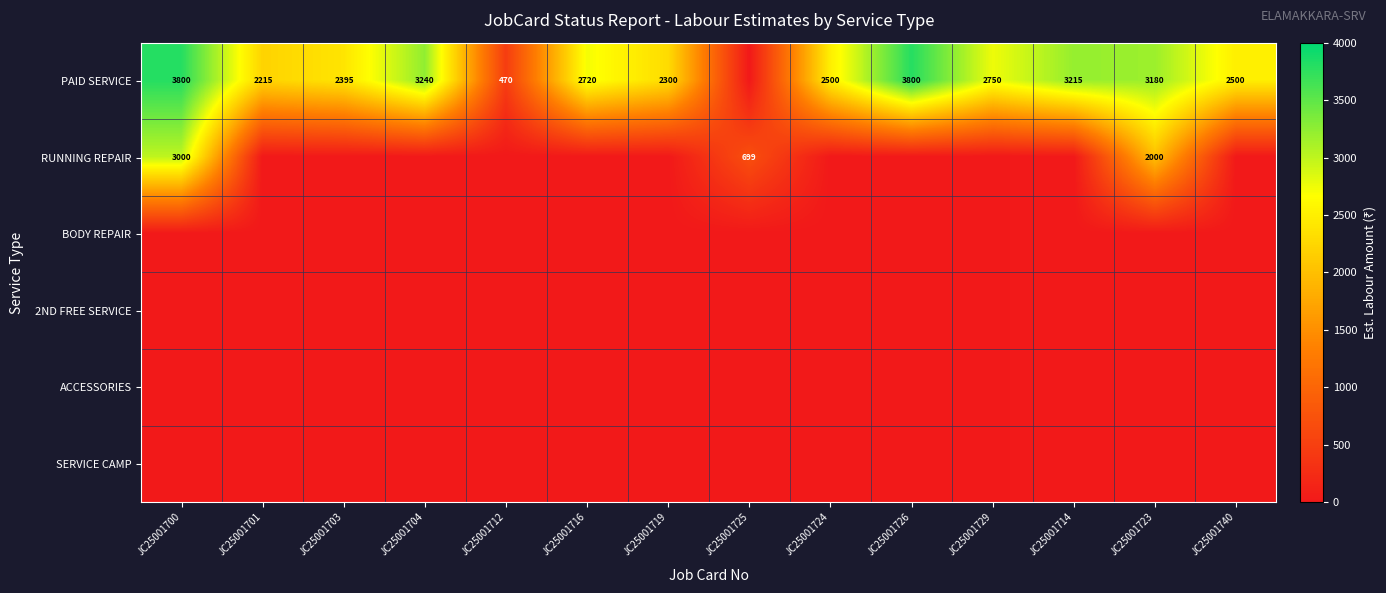

The PAID SERVICE series shows 1329 at JC25001729. True or false?

False